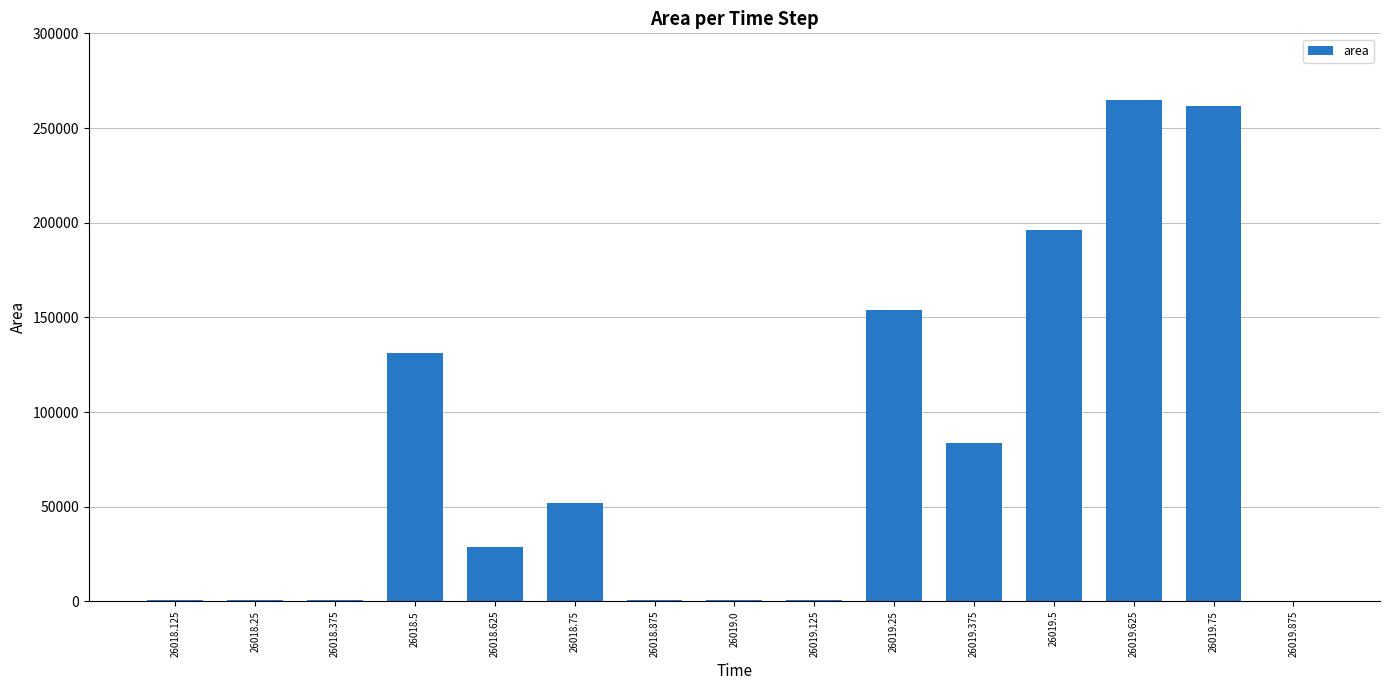

What is the change in value from 26018.75 to 26019.0?

-51250